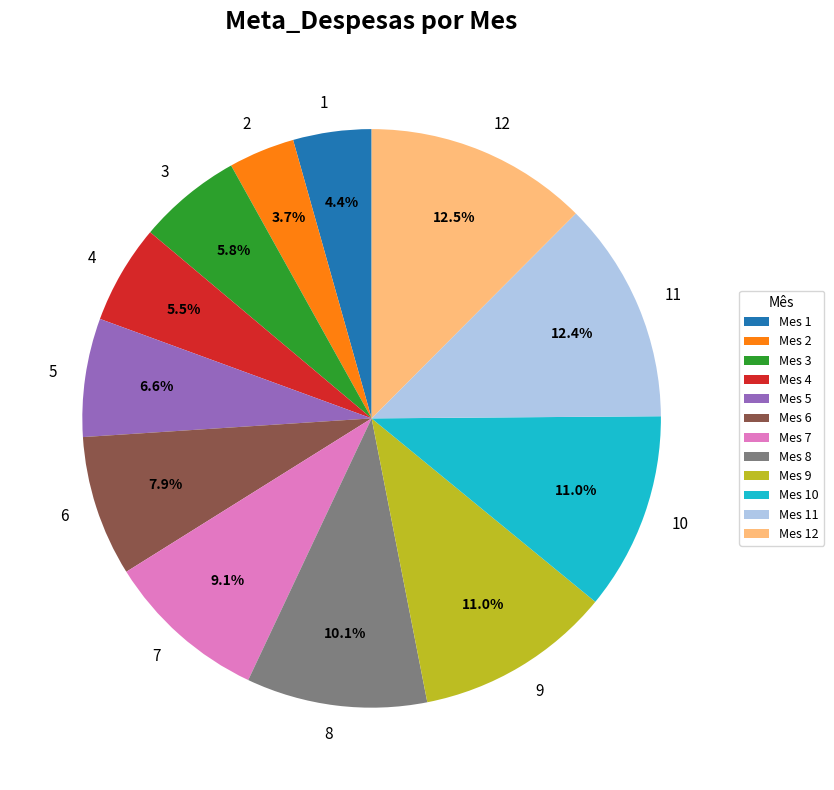

Is there any slice that represents more than half of the pie?

No